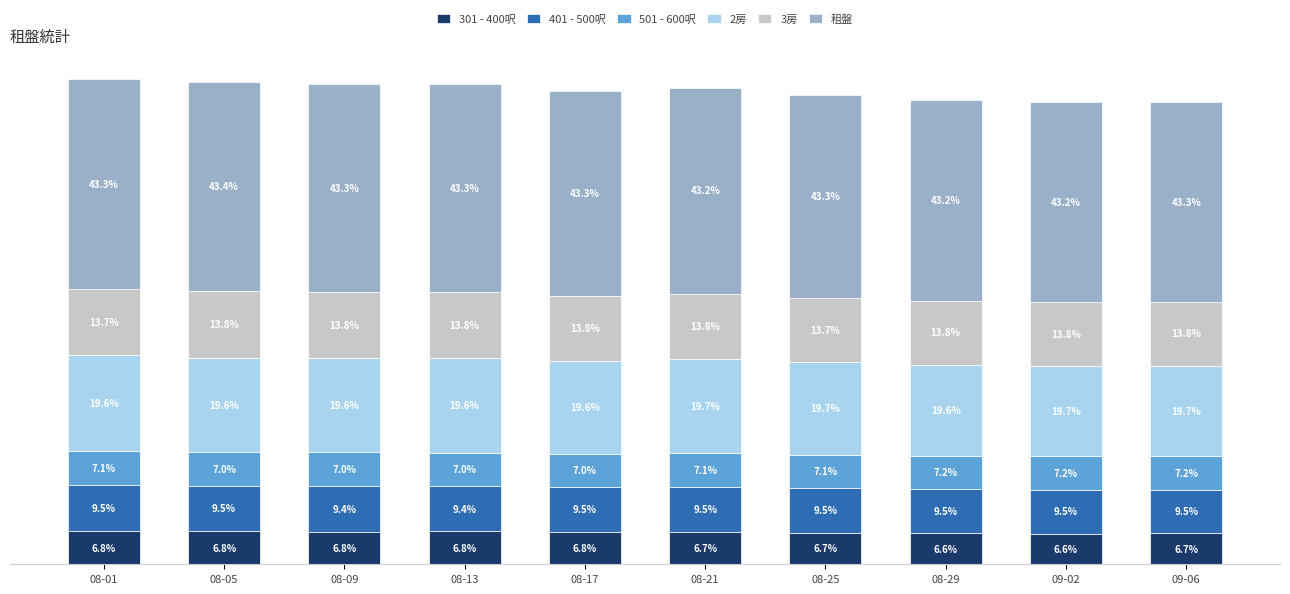

Is it true that 401 - 500呎 equals 1650 at 08-09?

False